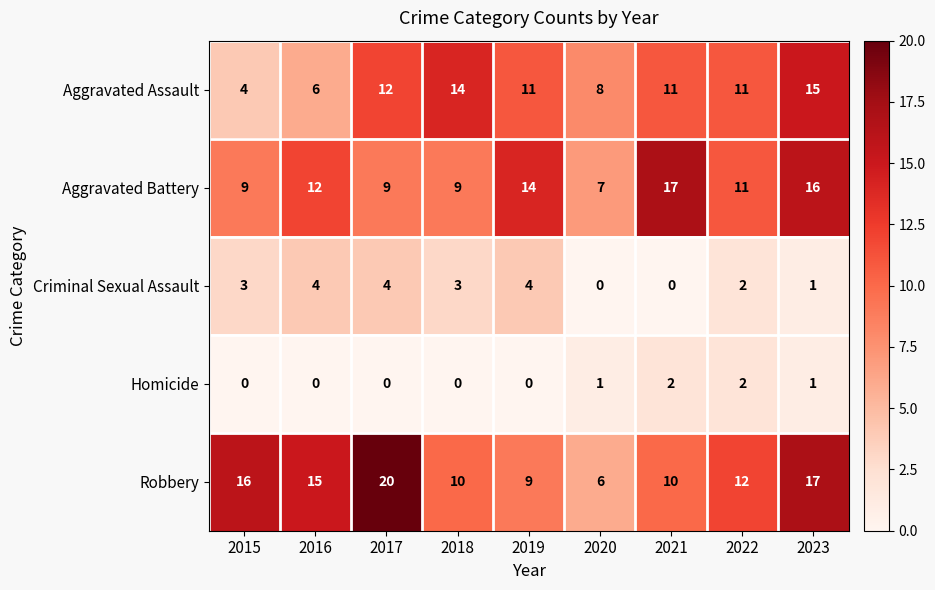

List the series in order of their peak value, lowest first.

Homicide, Criminal Sexual Assault, Aggravated Assault, Aggravated Battery, Robbery